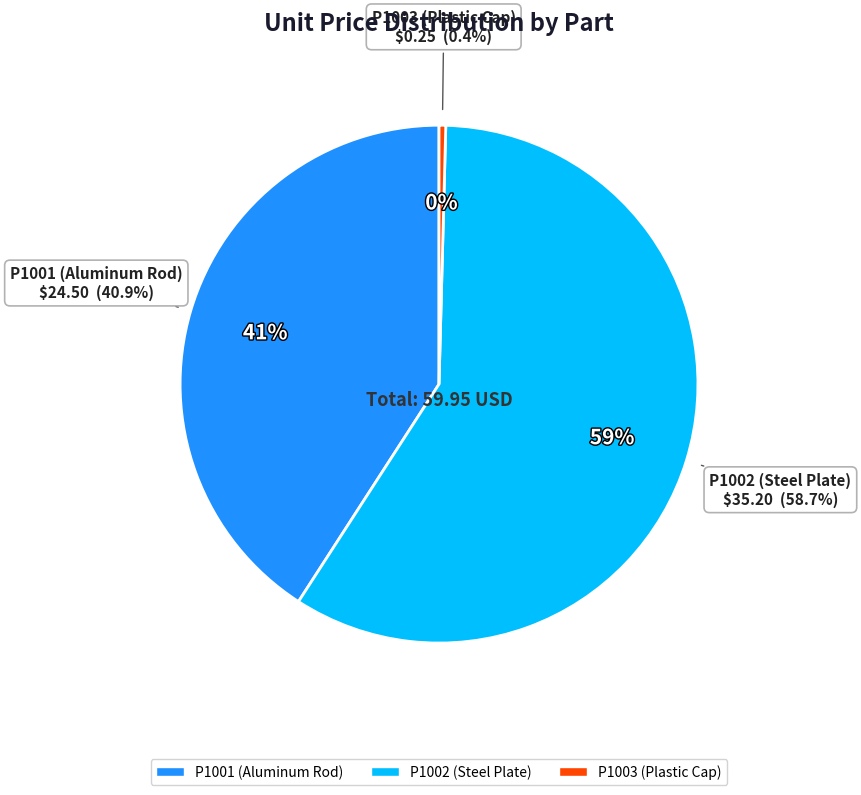

How much of the chart is everything except P1003 (Plastic Cap)?

99.6%